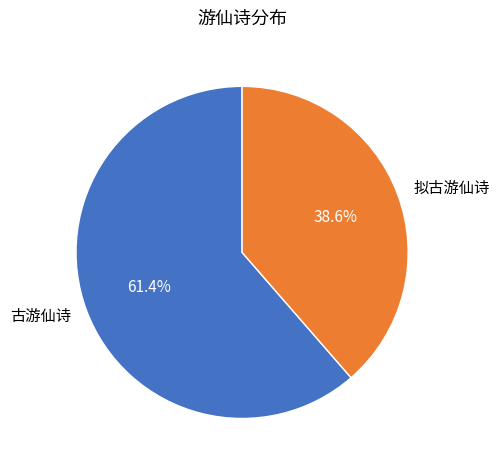

Approximately how many times larger is the value at 拟古游仙诗 compared to 古游仙诗?

0.6